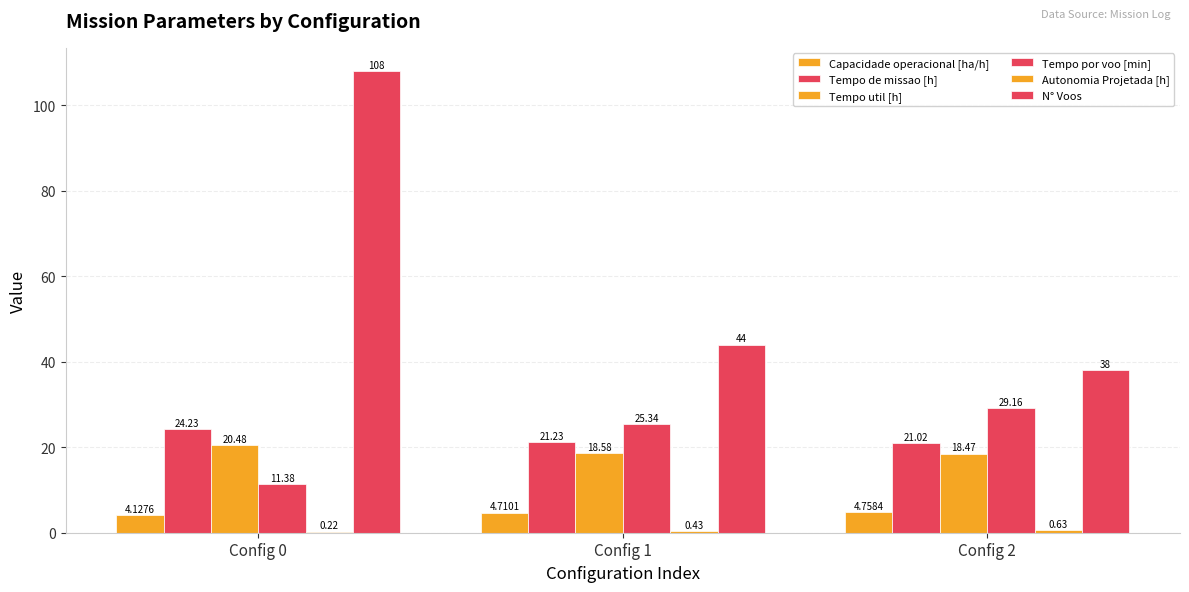

What value does the Tempo por voo [min] series have at Config 0?

11.4